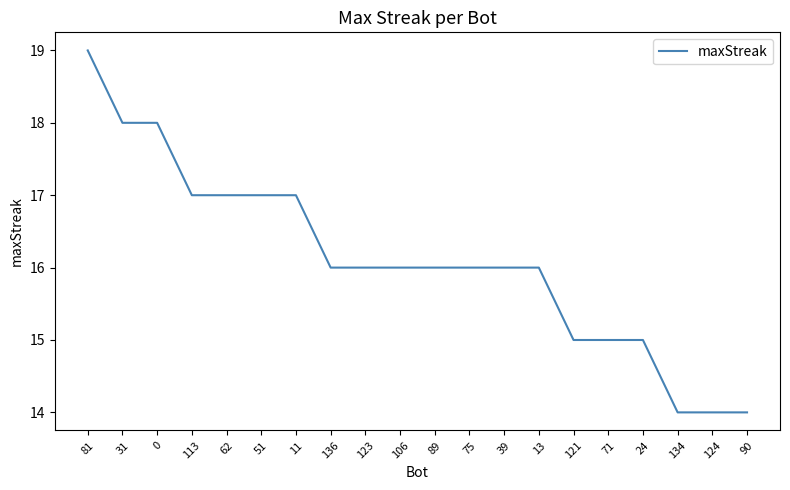

The value at 136 is 26. True or false?

False